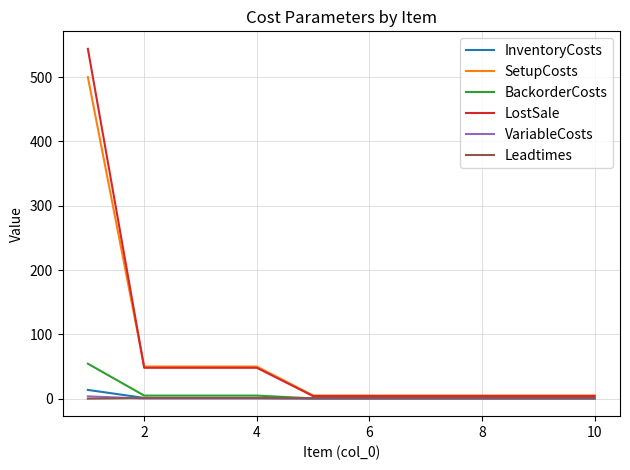

What is the difference between the second highest and second lowest values in the InventoryCosts series?

1.1